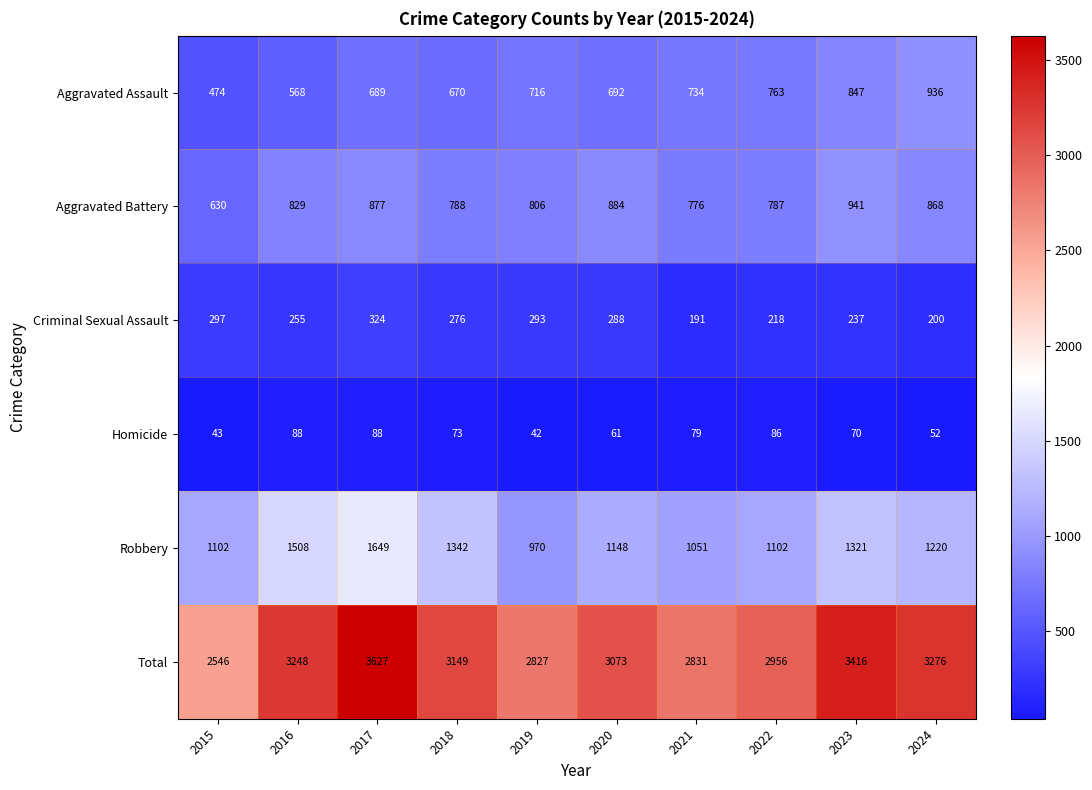

How many data points does each series have?

10